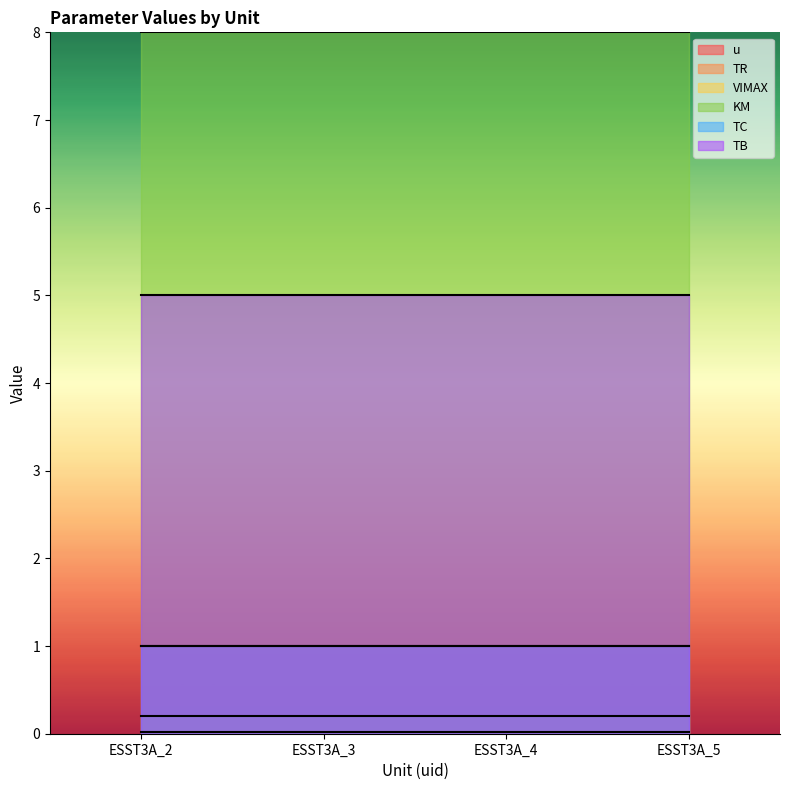

At which label does KM reach its minimum?

ESST3A_2